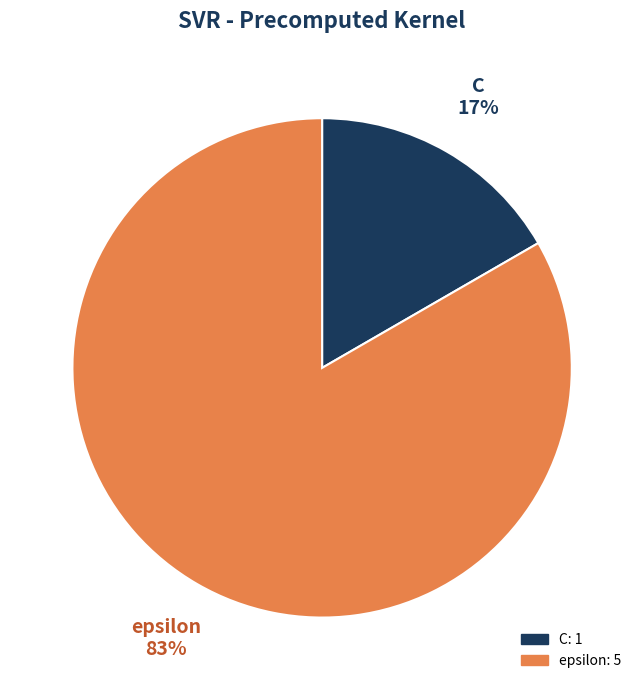

What percentage is the C slice, to the nearest percent?

17%